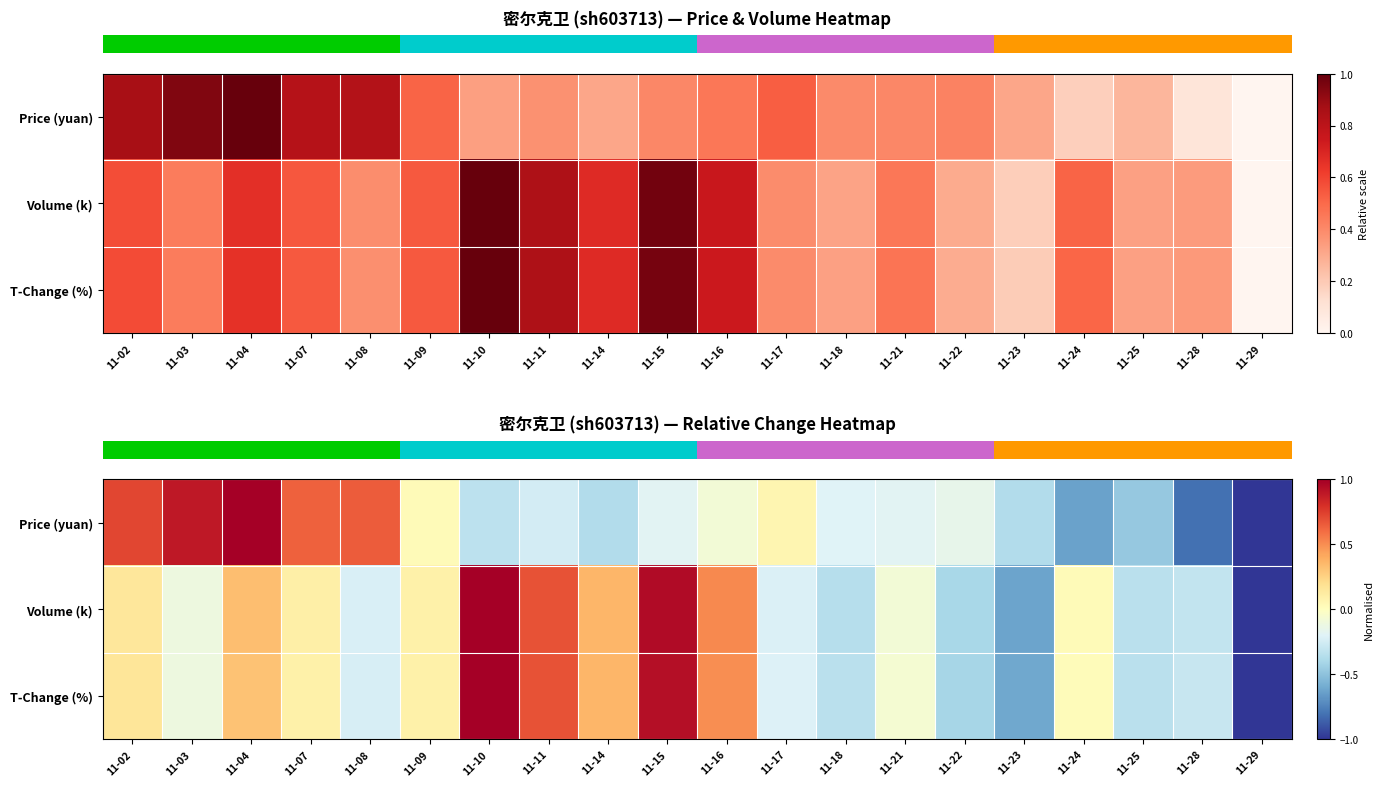

Between 11-08 and 11-16, which is larger?

11-08